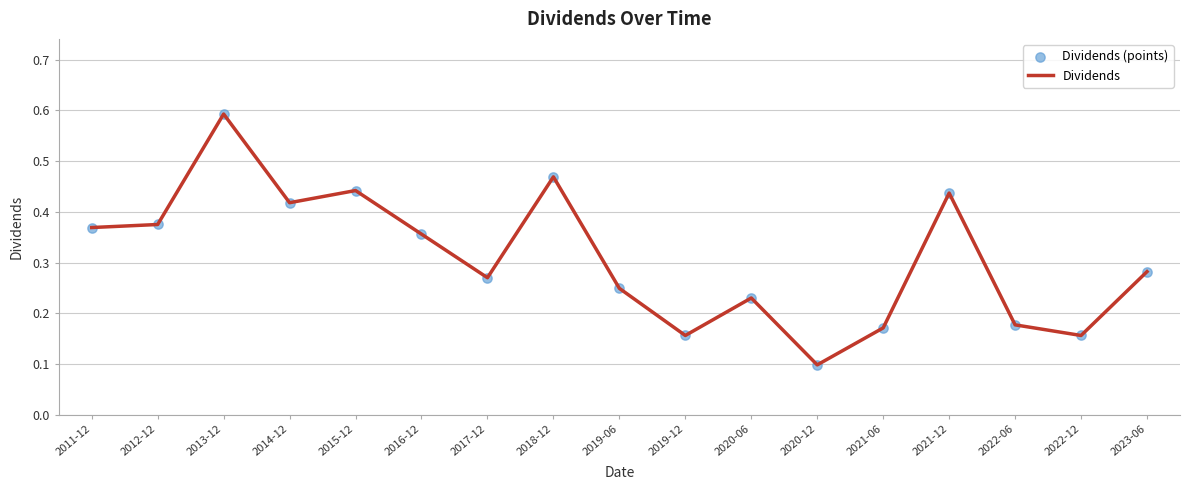

Between 2019-12 and 2021-06, which is larger?

2021-06